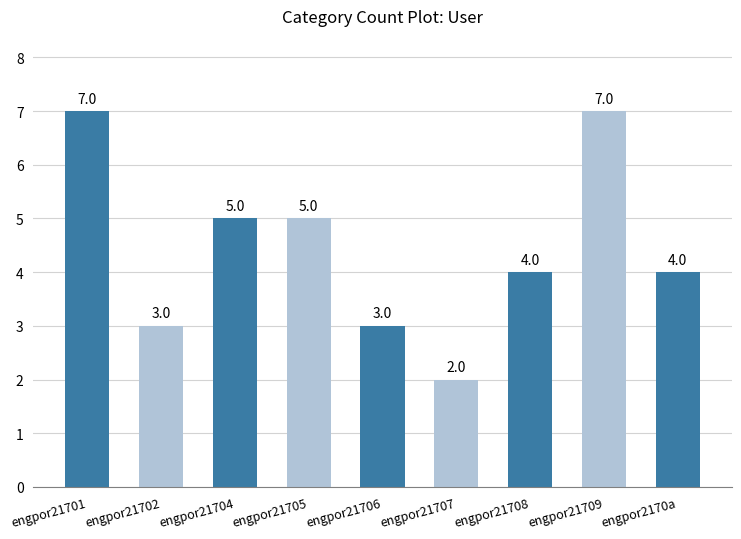

What is the label of the 9th bar from the left?

engpor2170a